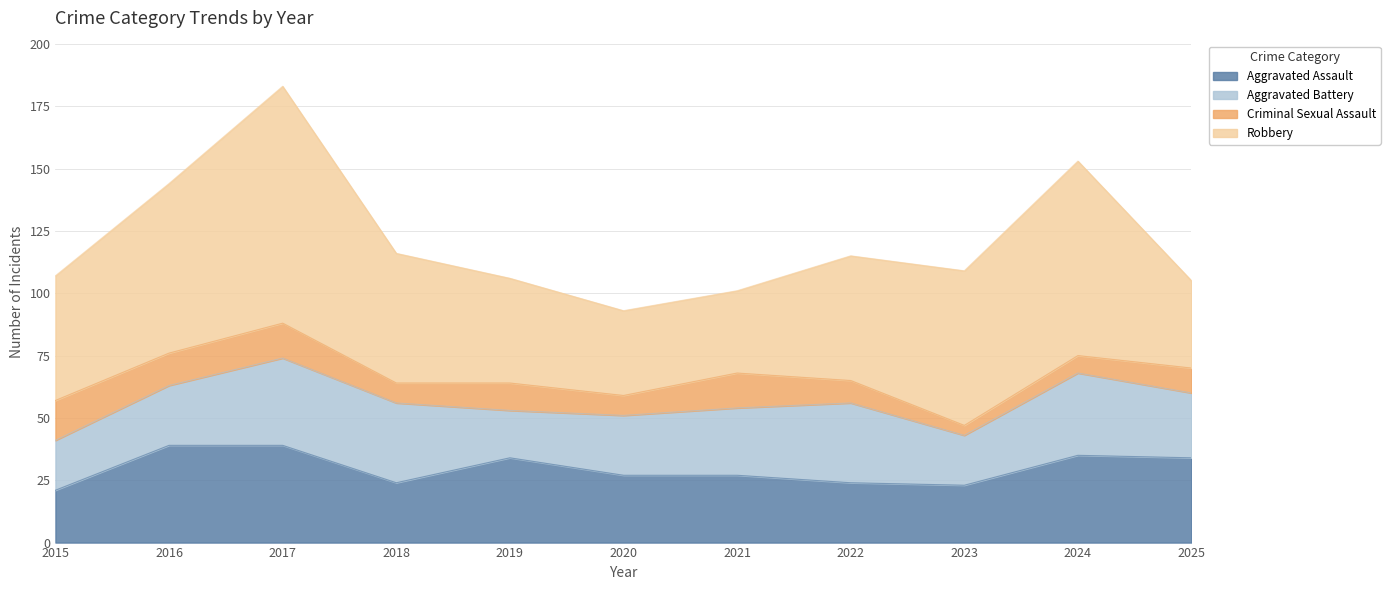

At which label does Aggravated Battery first exceed 26?

2017